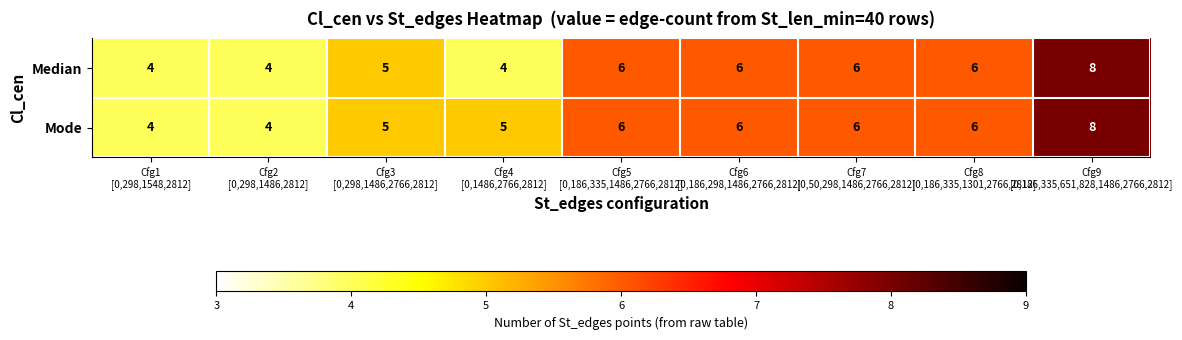

Rank the series by their average value, from highest to lowest.

Mode, Median